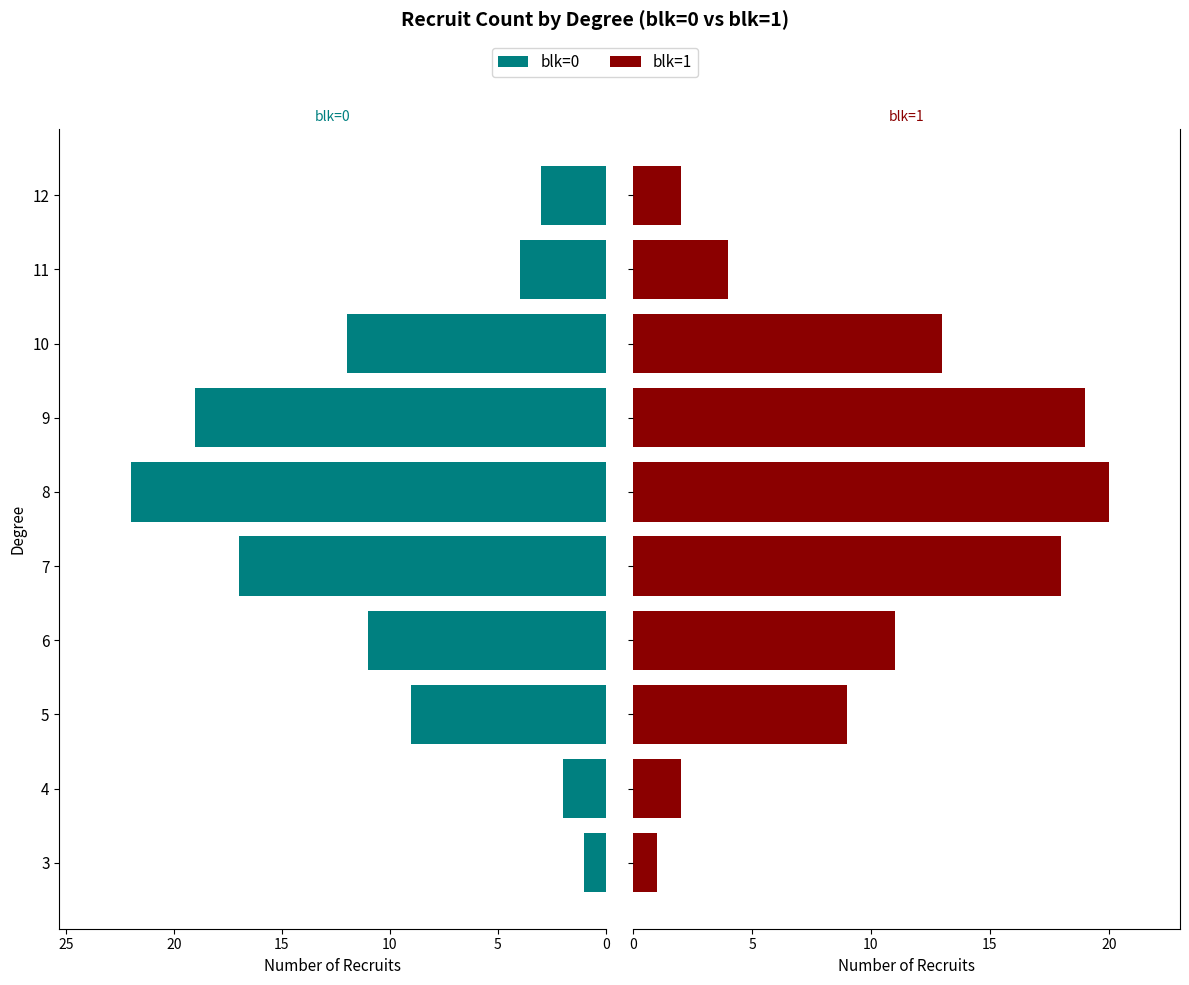

What is the difference between the maximum and minimum values in the blk=1 series?

19